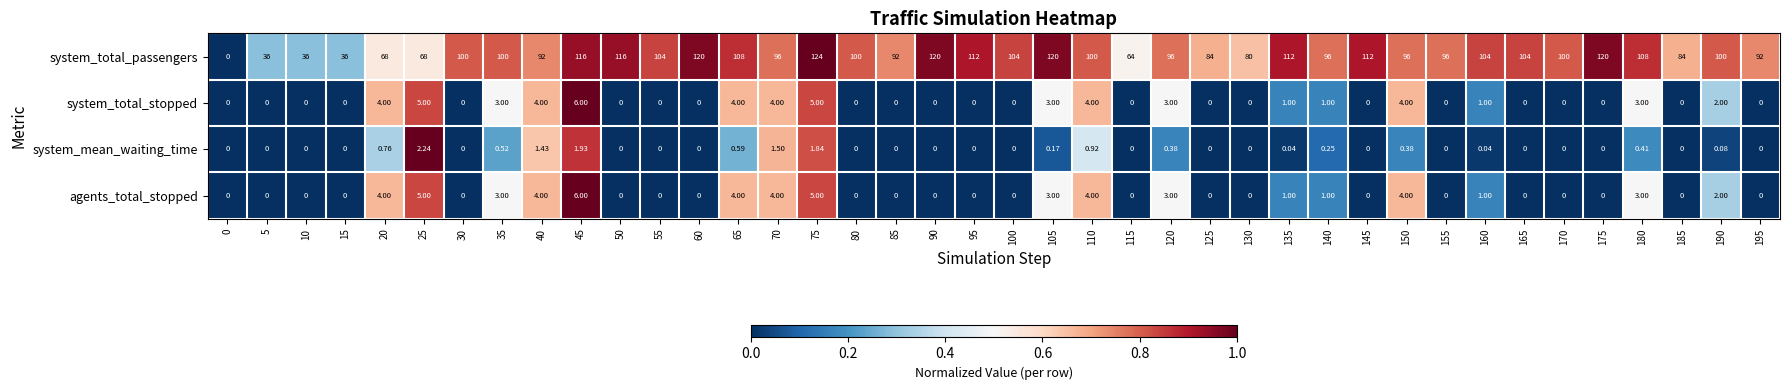

Between 50 and 95, which series saw the biggest shift?

system_total_passengers